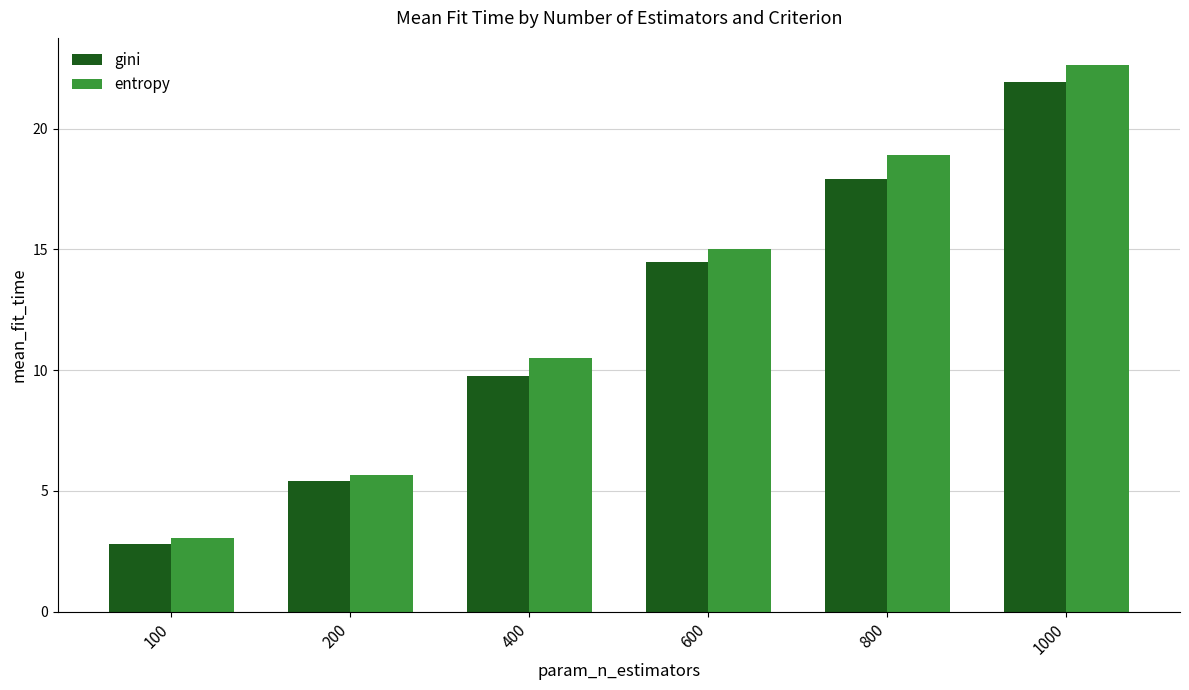

Which series has the largest range (max minus min)?

entropy